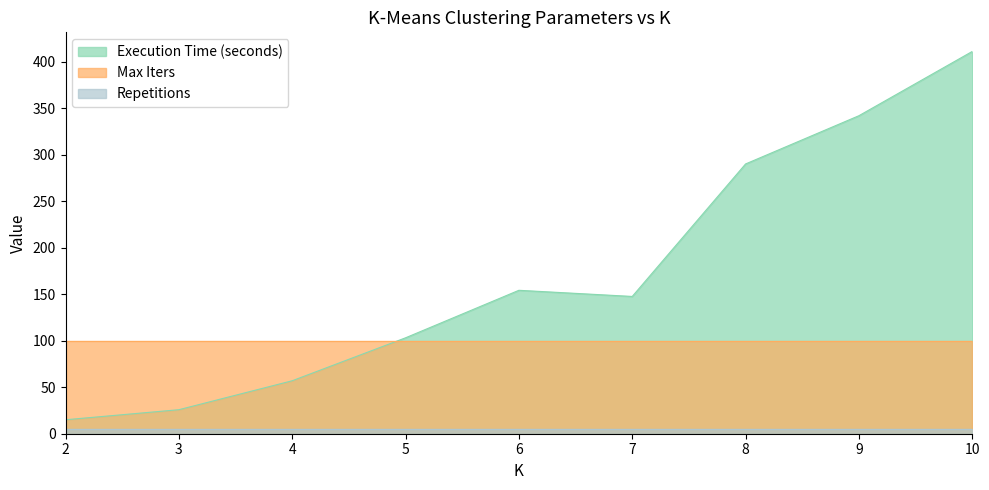

At which category is the sum across all series the highest?

10